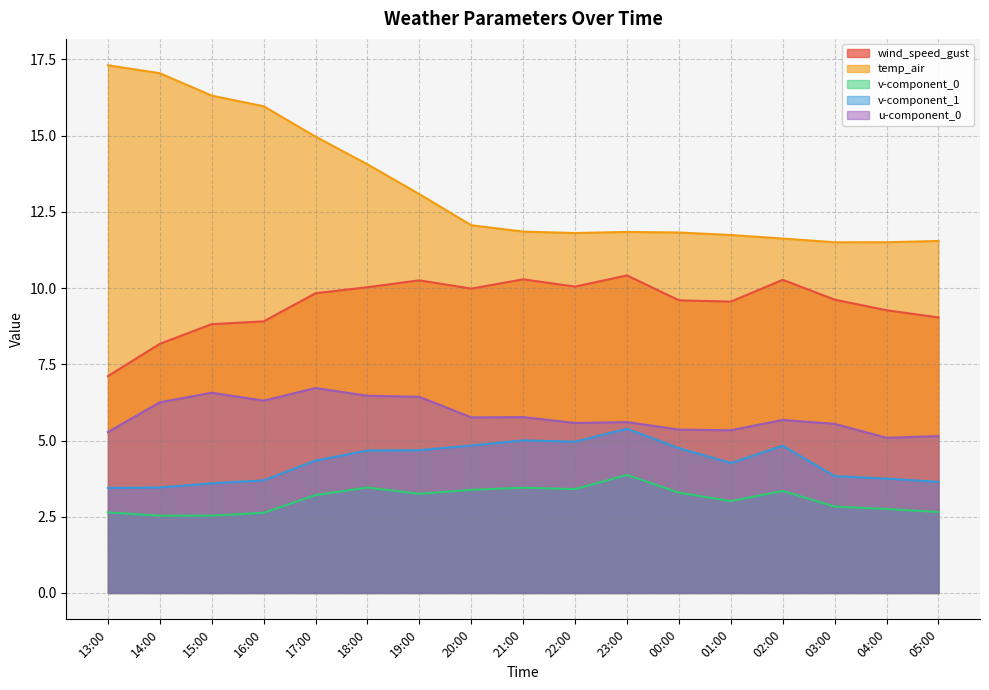

Between 04:00 and 17:00, which is larger?

17:00